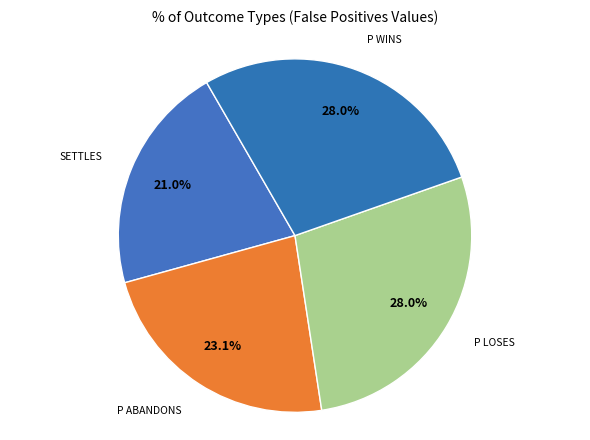

Does any single category account for the majority?

No